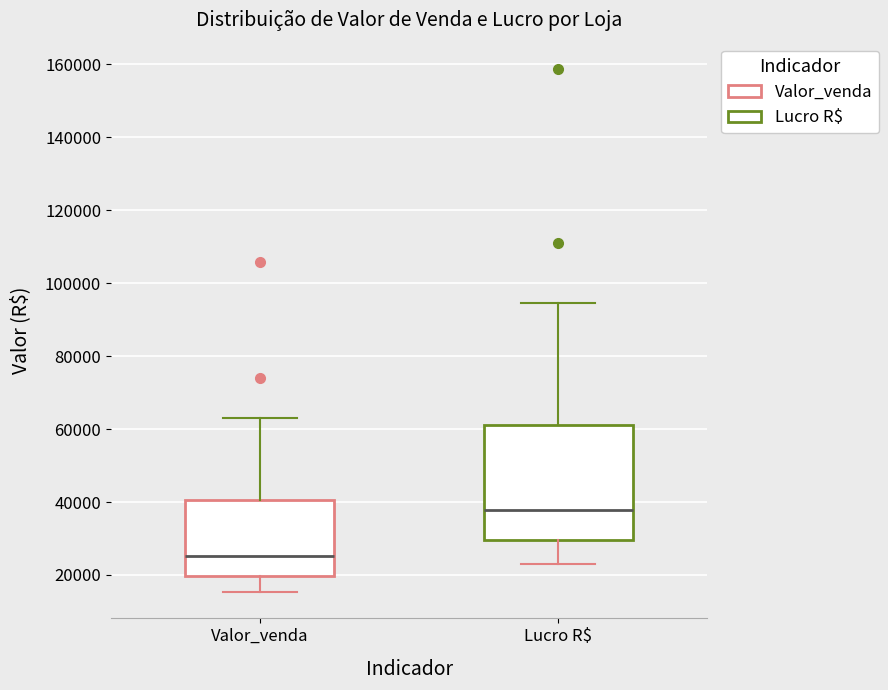

Which box's median line is the highest?

Lucro R$